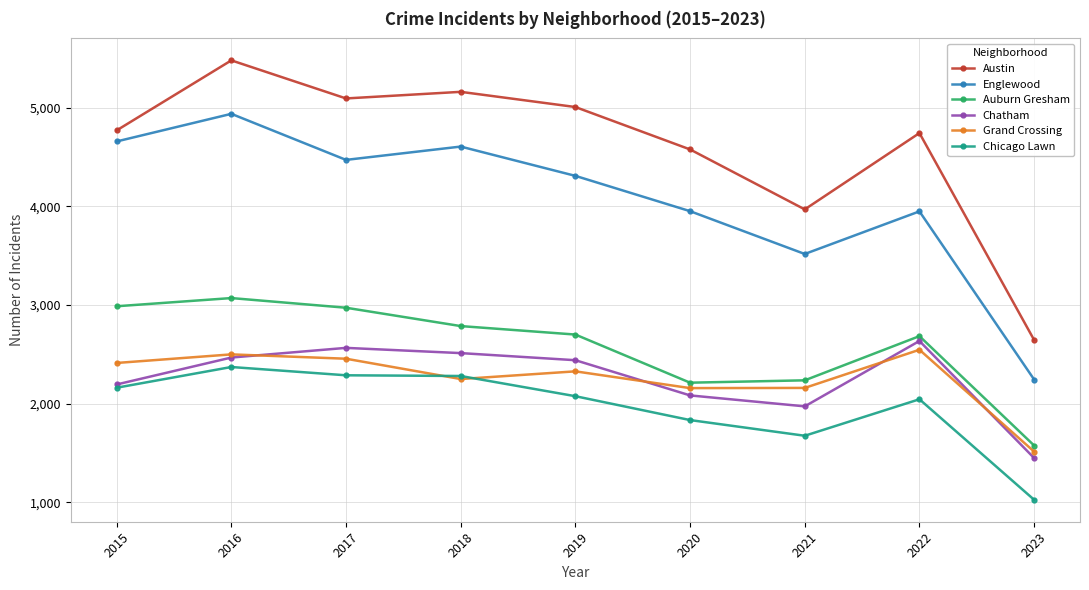

True or false: Englewood and Austin cross at least once.

False